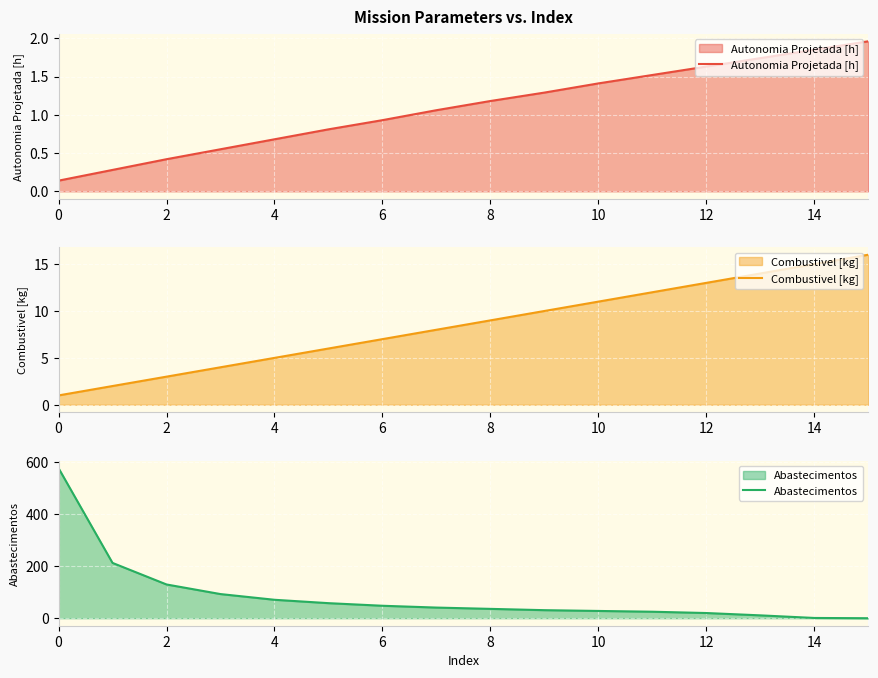

Reading right to left, list all the values displayed in this chart.

Autonomia Projetada [h]: 2.0	1.9	1.7	1.6	1.5	1.4	1.3	1.2	1.1	0.9	0.8	0.7	0.6	0.4	0.3	0.1
Combustivel [kg]: 16.0	15.0	14.0	13.0	12.0	11.0	10.0	9.0	8.0	7.0	6.0	5.0	4.0	3.0	2.0	1.0
Abastecimentos: 0.0	1.0	11.0	20.0	25.0	28.0	31.0	36.0	41.0	48.0	58.0	71.0	93.0	130.0	213.0	578.0